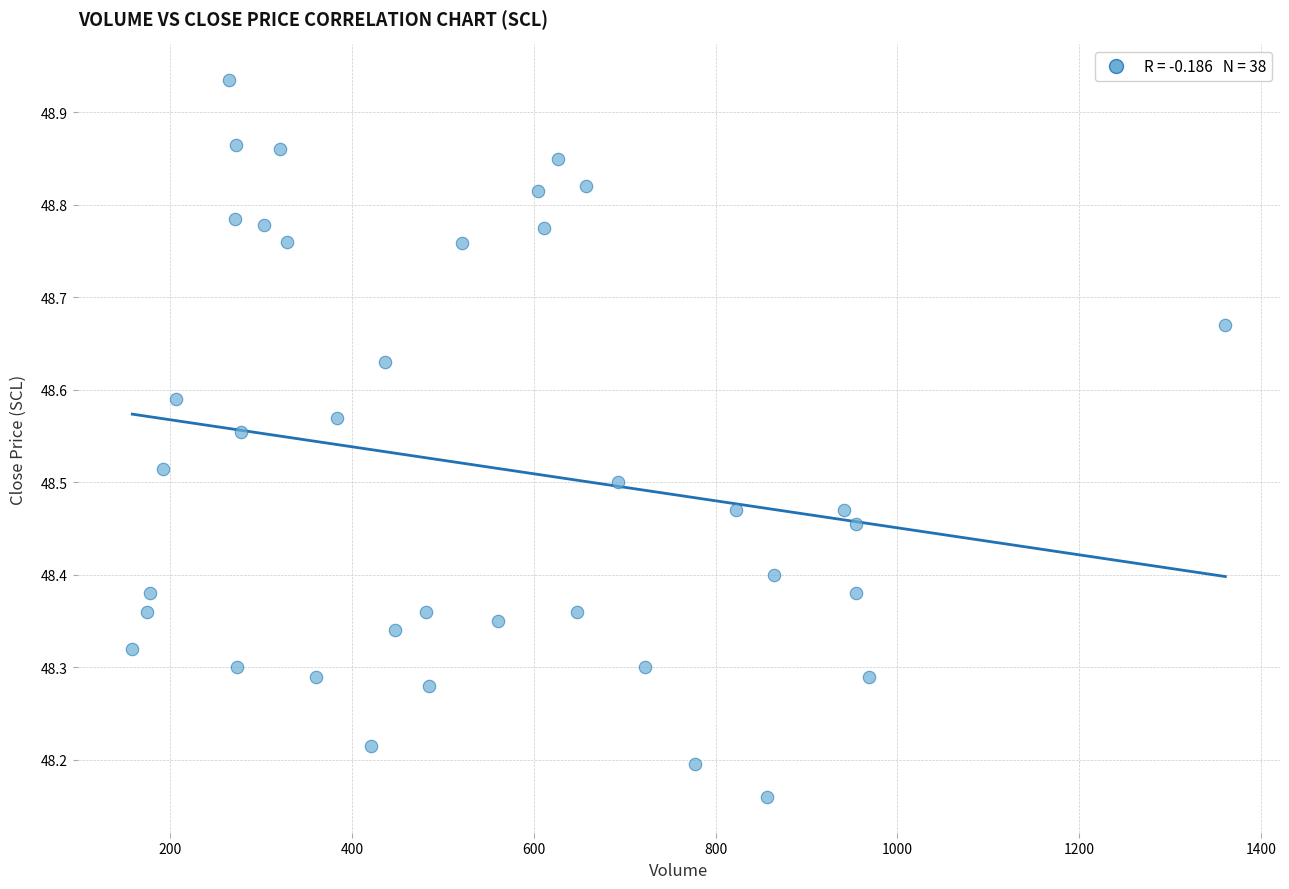

What is the range of Y values (max minus min)?

0.8